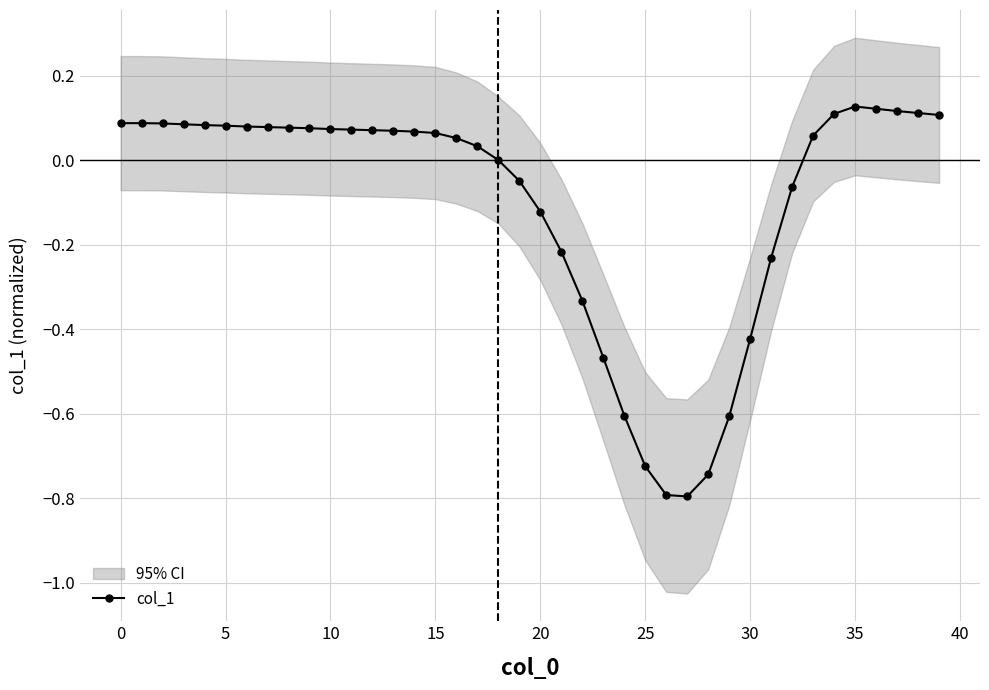

How many lines are shown in the chart?

1